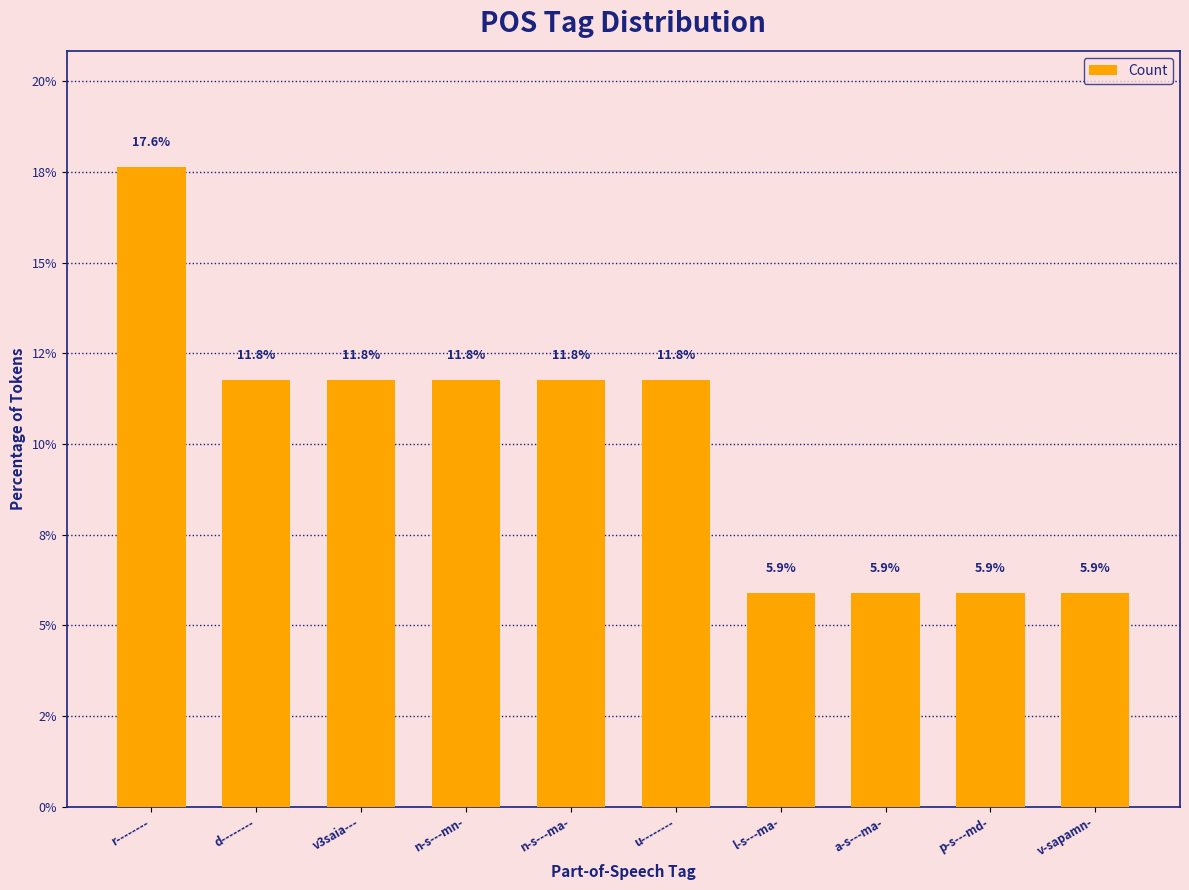

Are the bars horizontal?

No